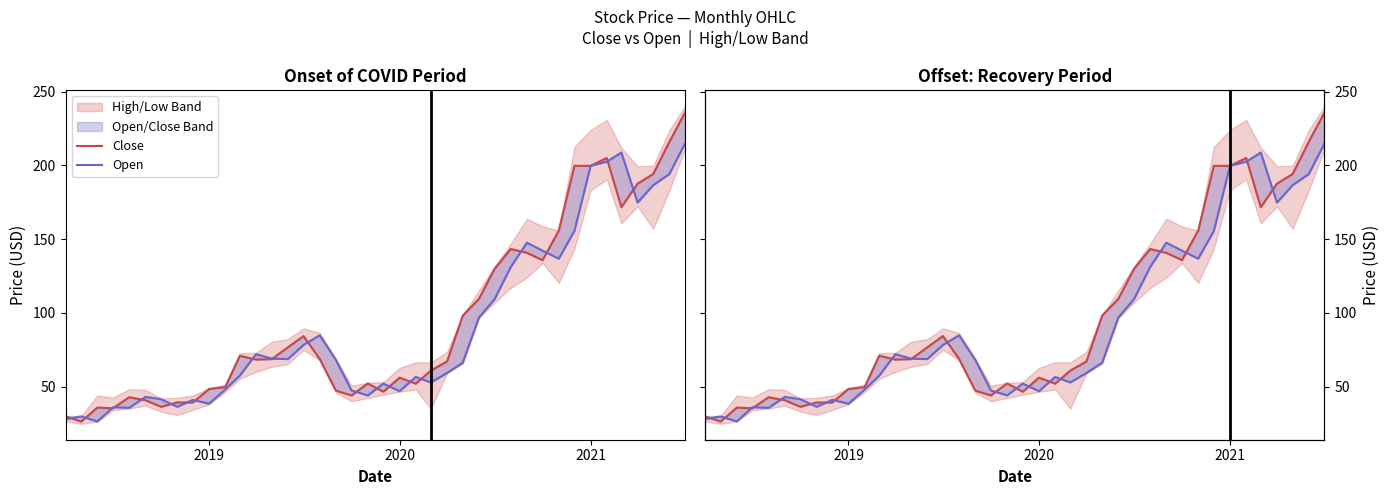

Is the value of Close at 36 greater than the value of Open at 36?

Yes